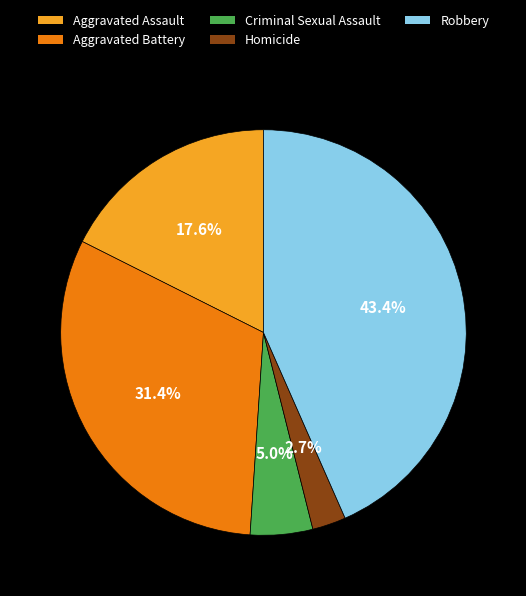

Between Robbery and Aggravated Assault, which is larger?

Robbery